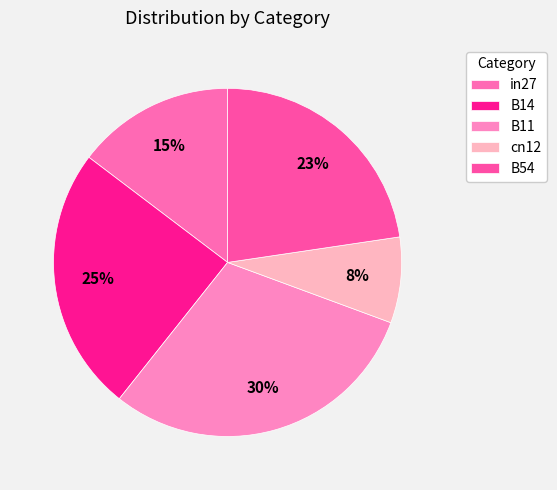

What is the smallest slice in the pie chart?

cn12